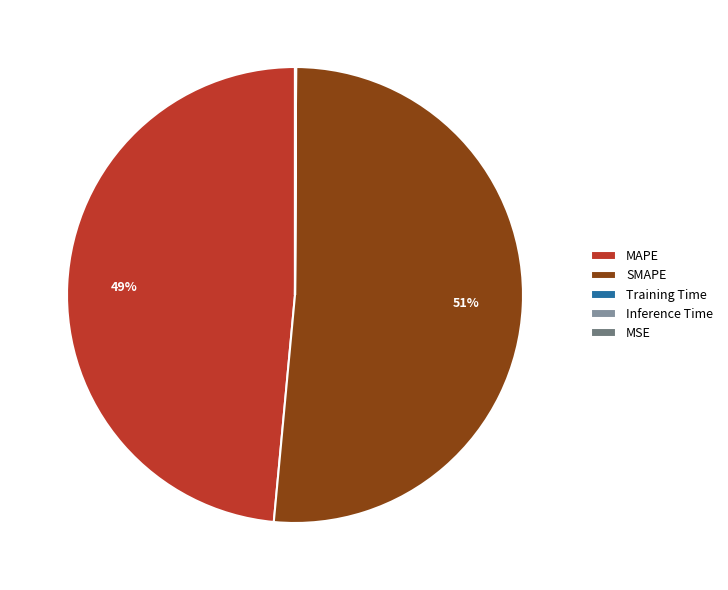

Which slice is the largest?

SMAPE